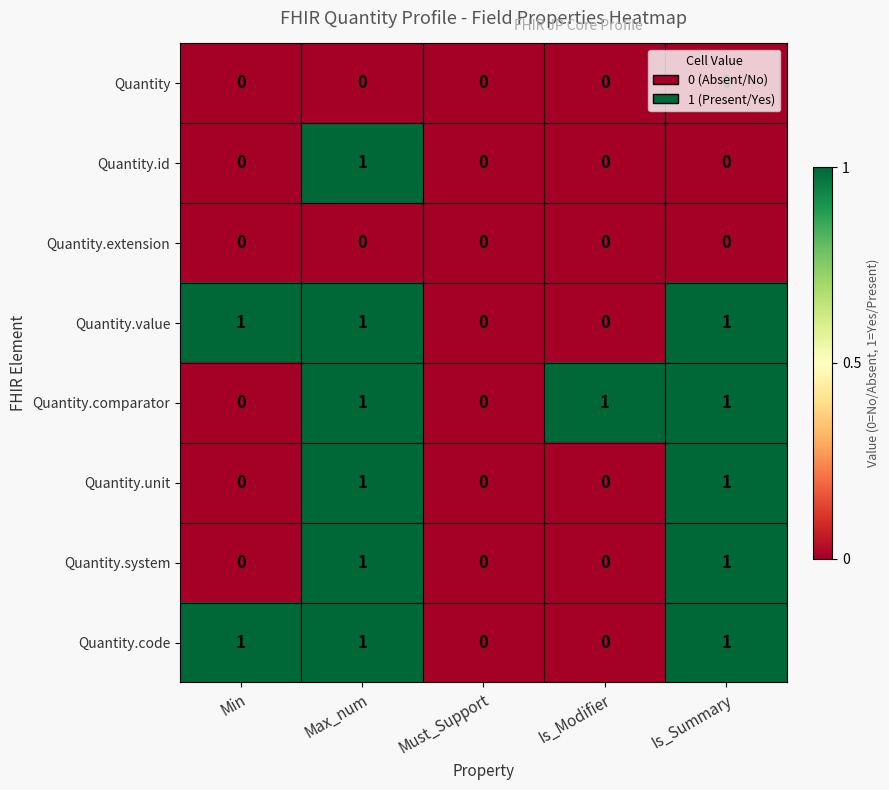

Is it true that Quantity.code equals 0 at Max_num?

False